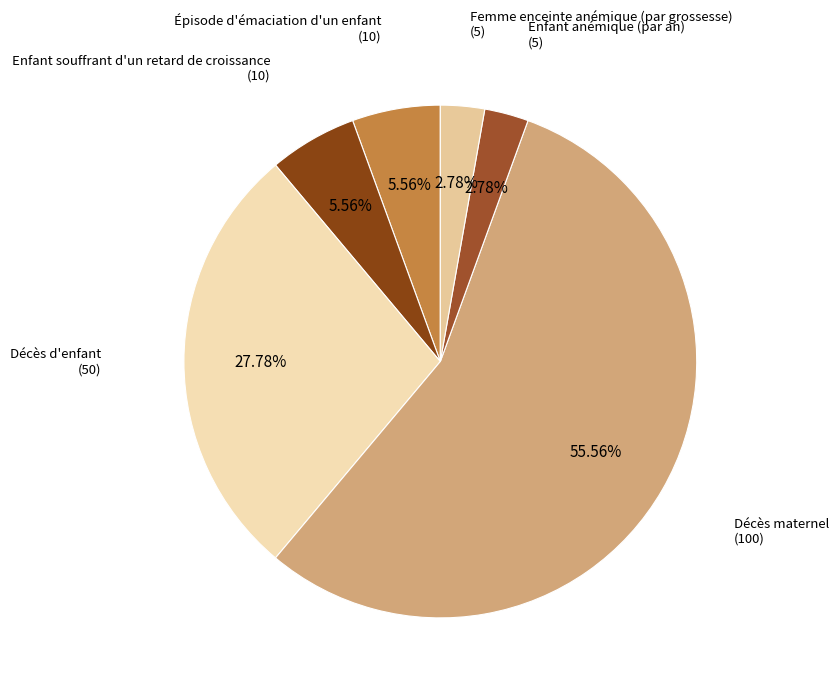

To the nearest percent, what is the average slice percentage?

17%